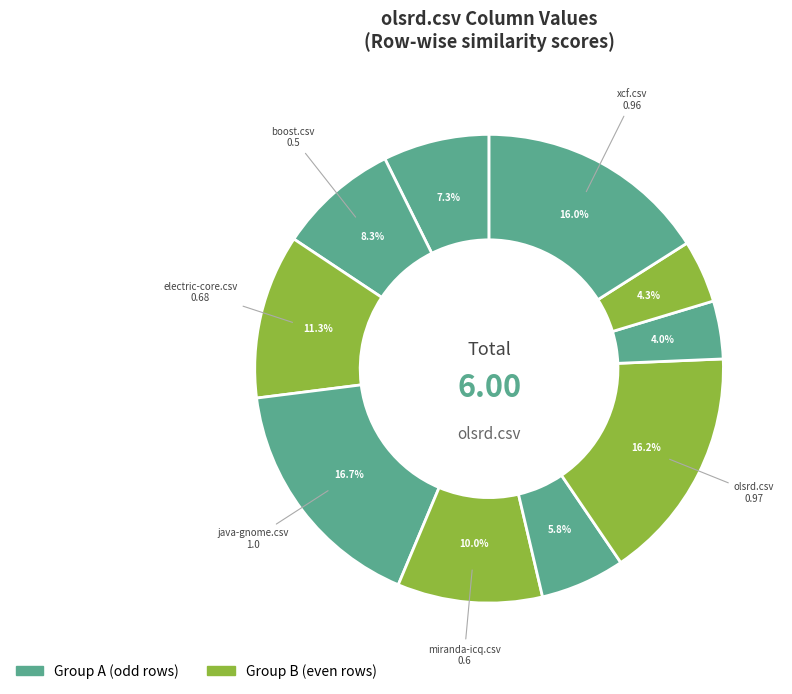

How many slices are in this pie chart?

10